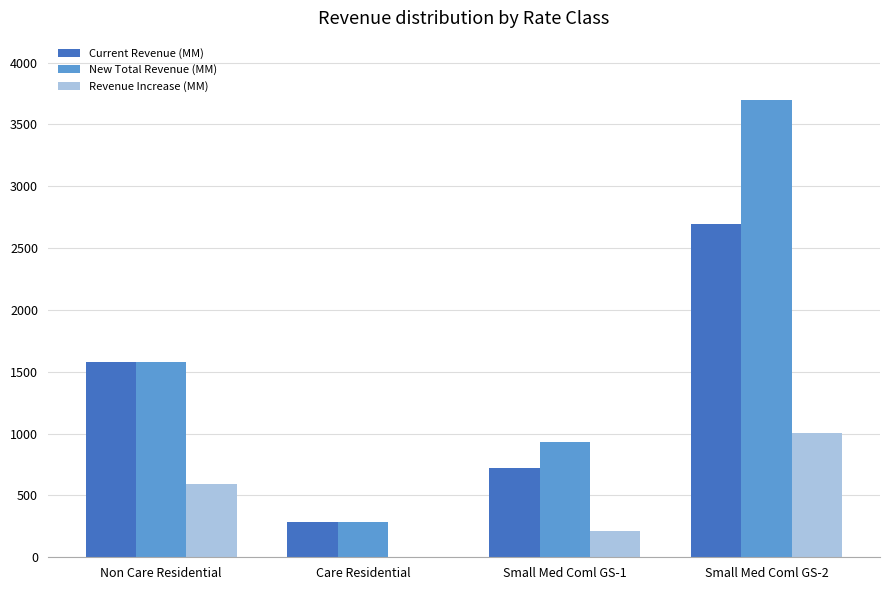

At which category does the chart reach its peak across all series?

Small Med Coml GS-2